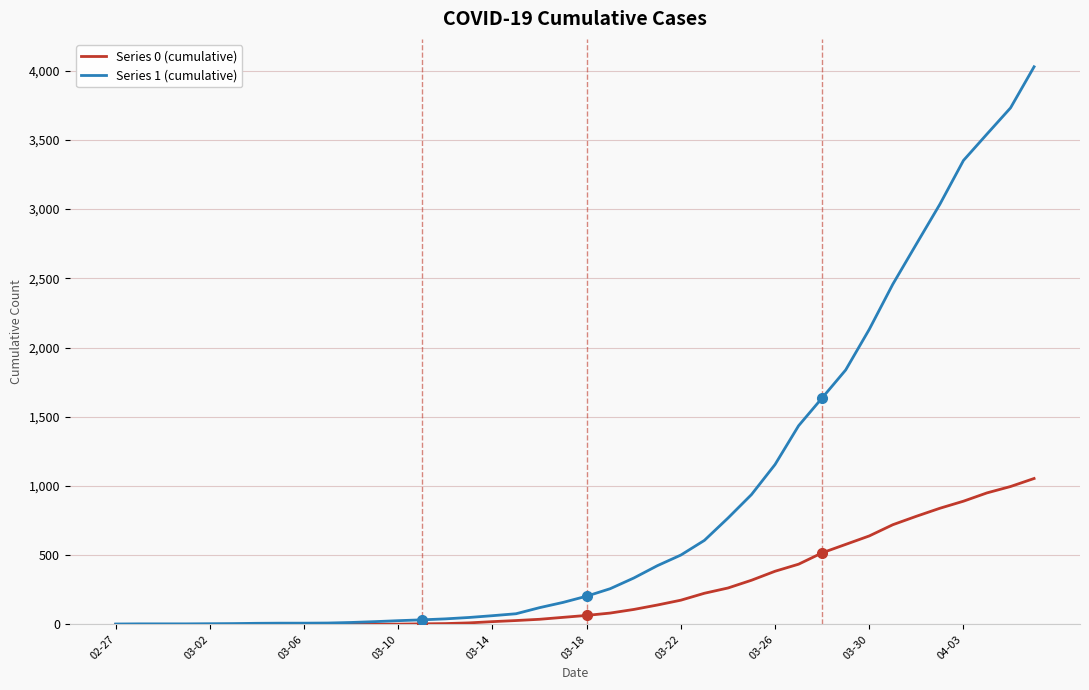

Which series has the largest total across all categories?

Series 1 (cumulative)